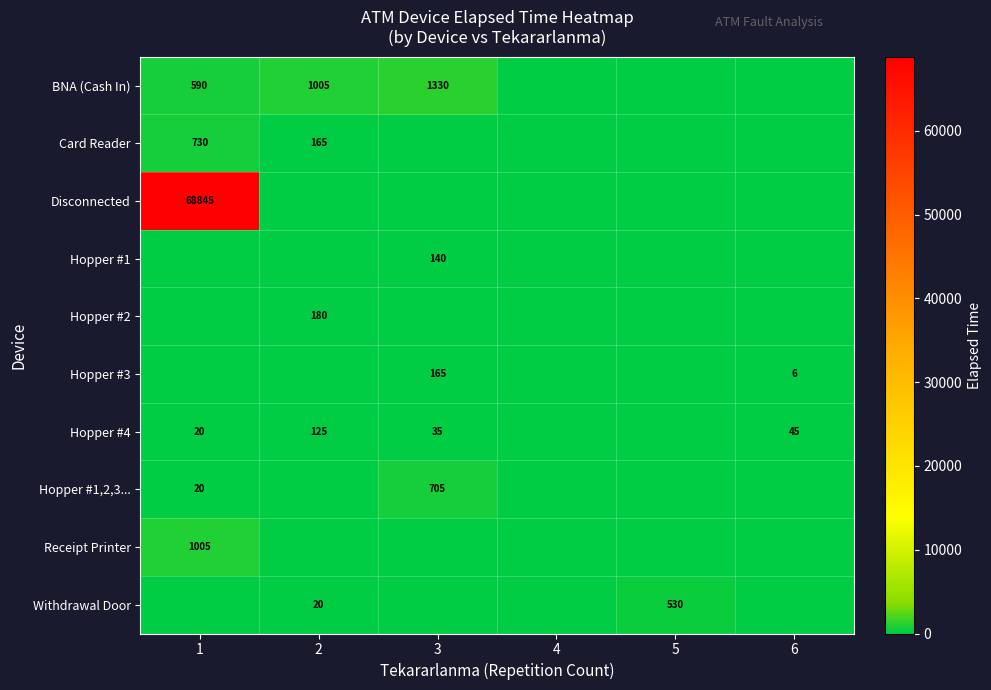

The Hopper #1,2,3... series shows 705 at 3. True or false?

True